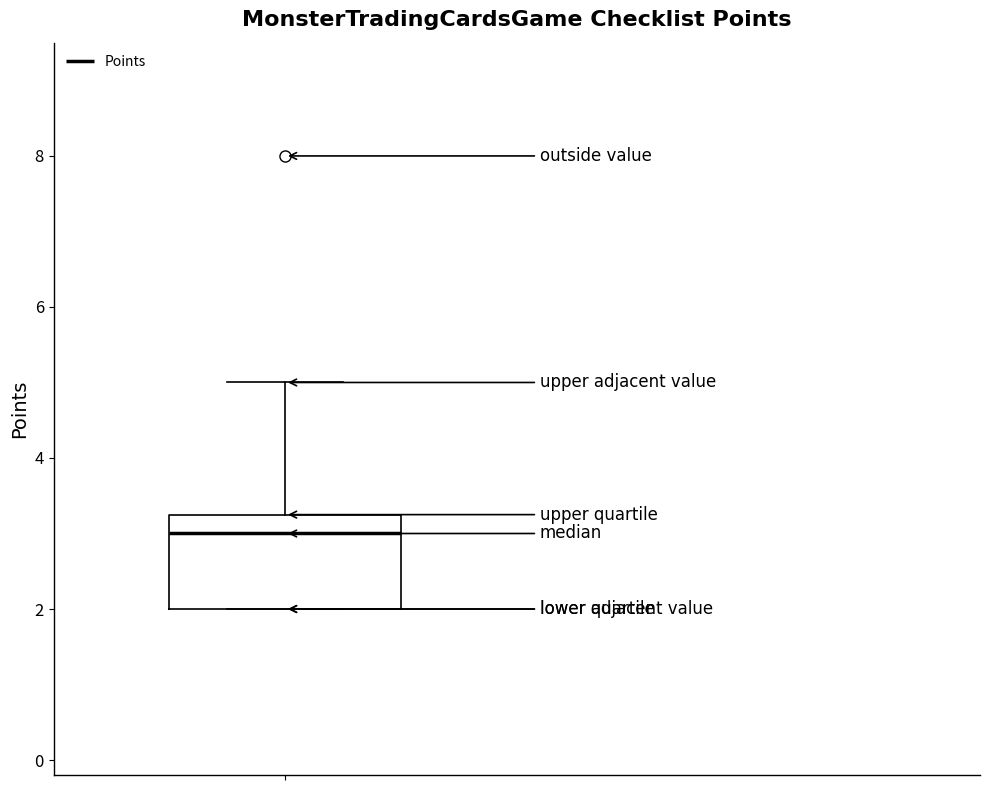

Transcribe this box plot: give where the median line is, the range the box spans, and where the two whiskers end, as read against the y-axis. The values are not printed on the chart, so give them approximately, as read against the axis.

median 3.0, box 2.0 to 3.2, whiskers 2.0 to 5.0